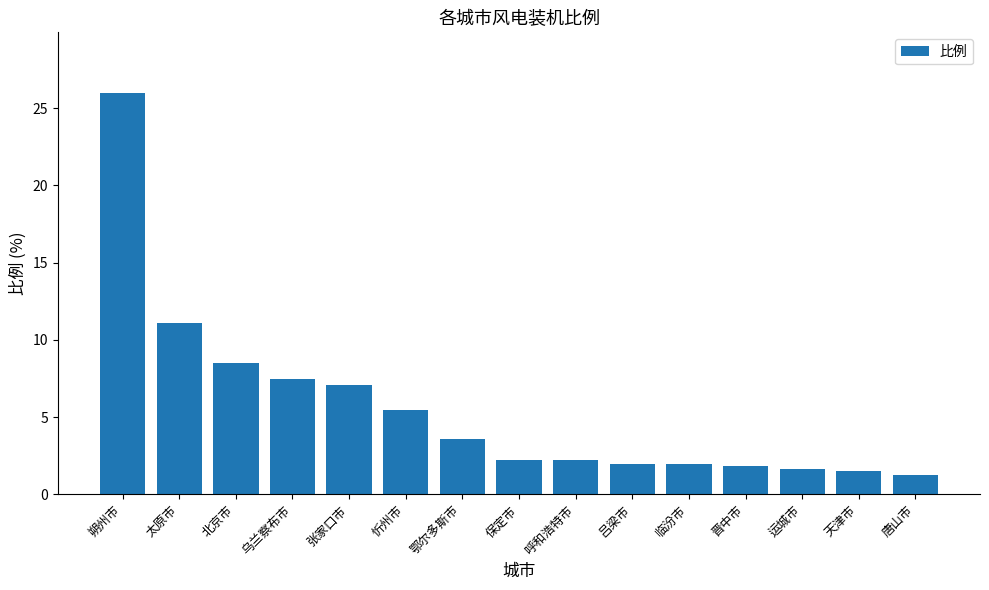

Reading left to right, extract all data points from this chart.

26.0	11.1	8.5	7.5	7.1	5.4	3.6	2.2	2.2	2.0	2.0	1.8	1.6	1.5	1.3